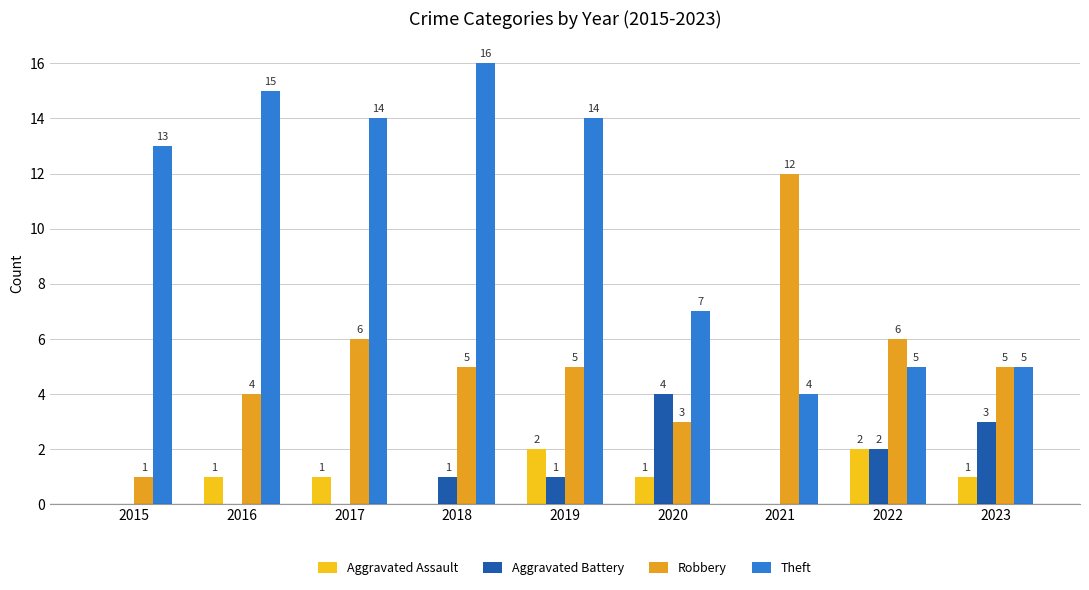

How many categories are shown in the chart?

9